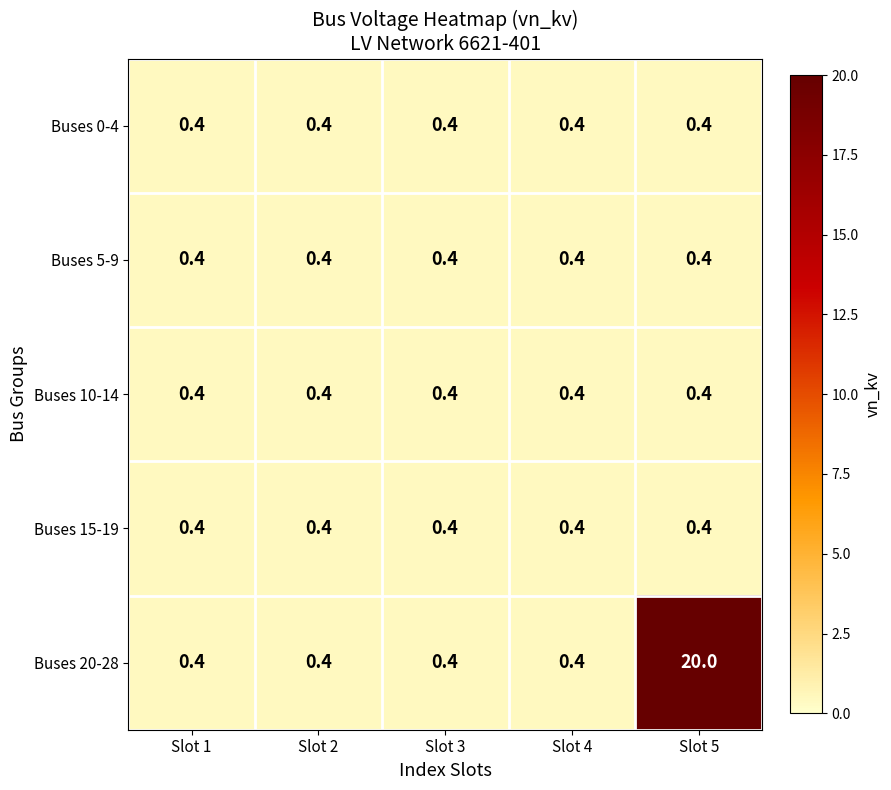

What is the average value of the Buses 10-14 series?

0.4